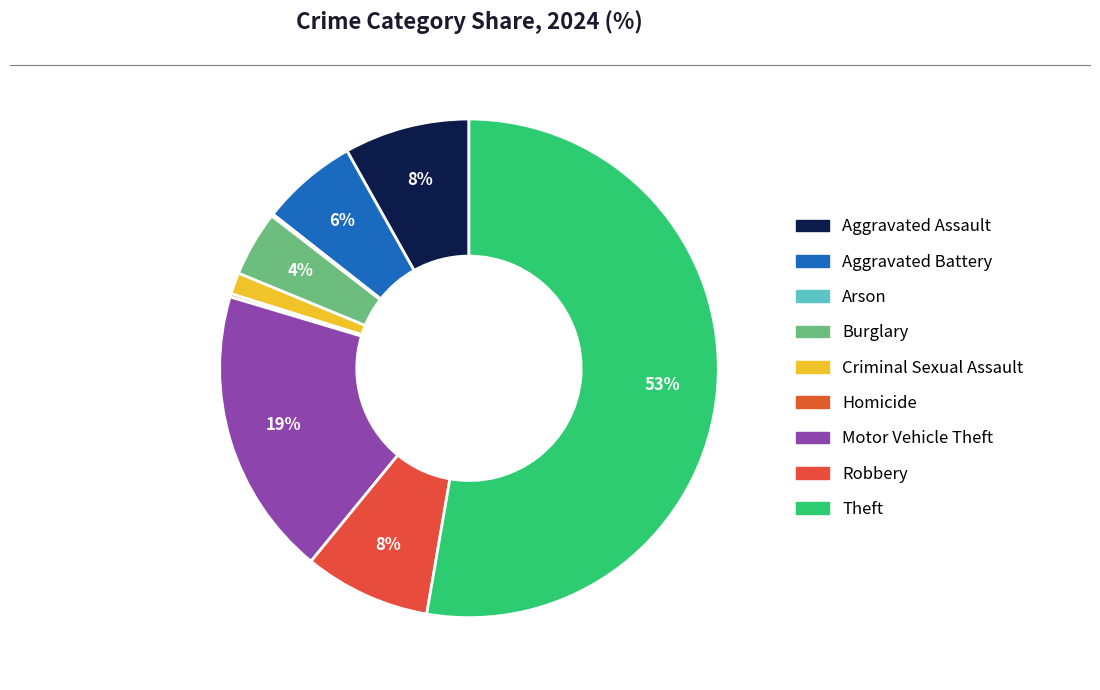

Count the number of slices in the pie.

9